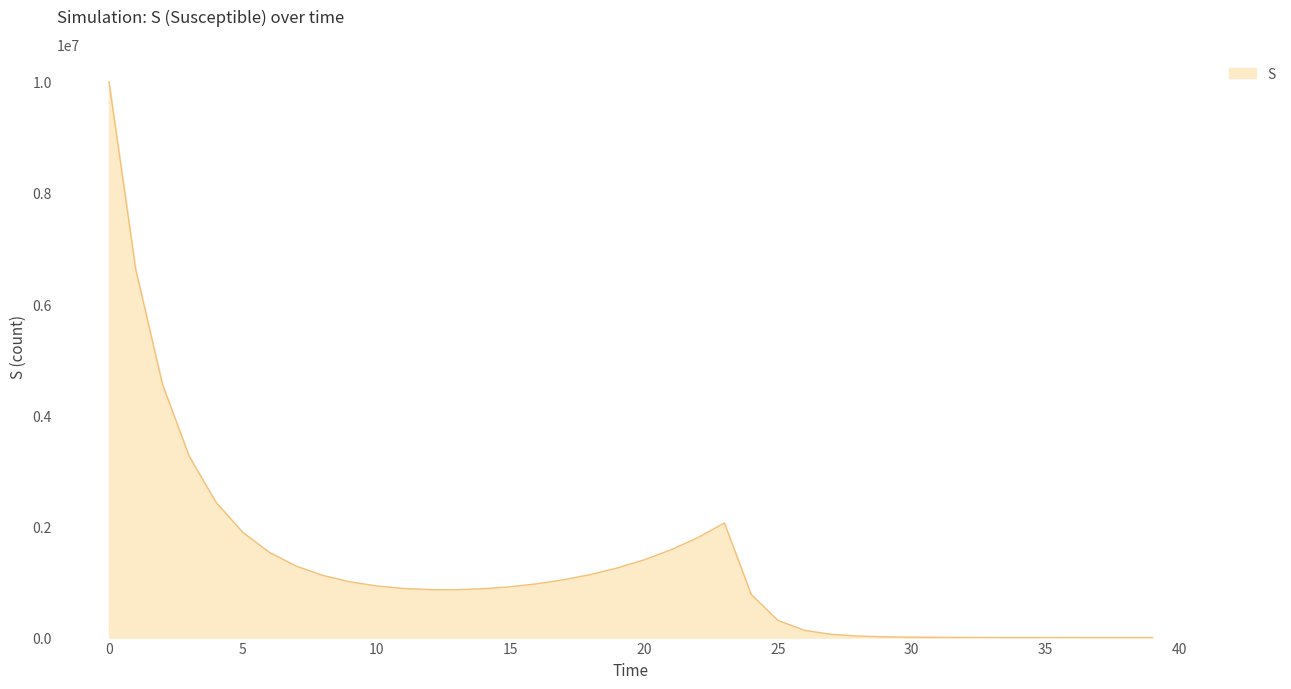

What is the maximum value shown in the chart?

10000000.0